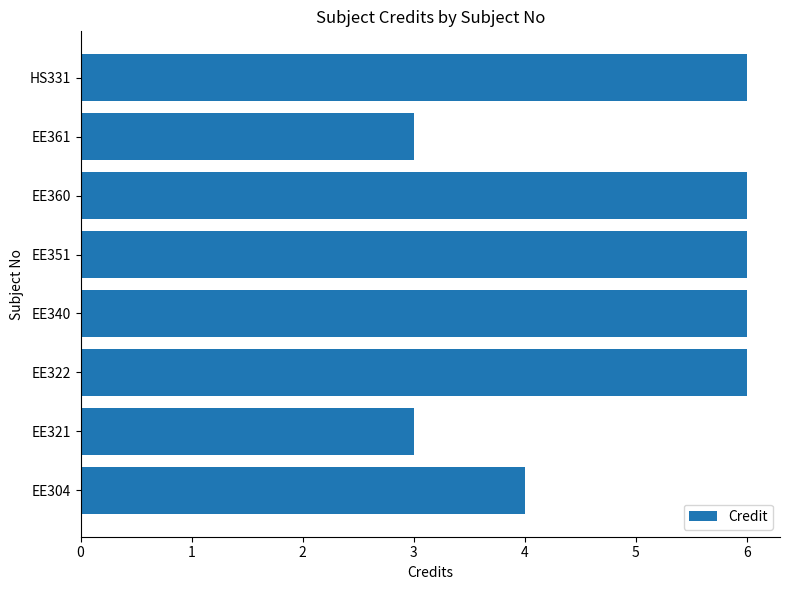

Does the chart contain any negative values?

No